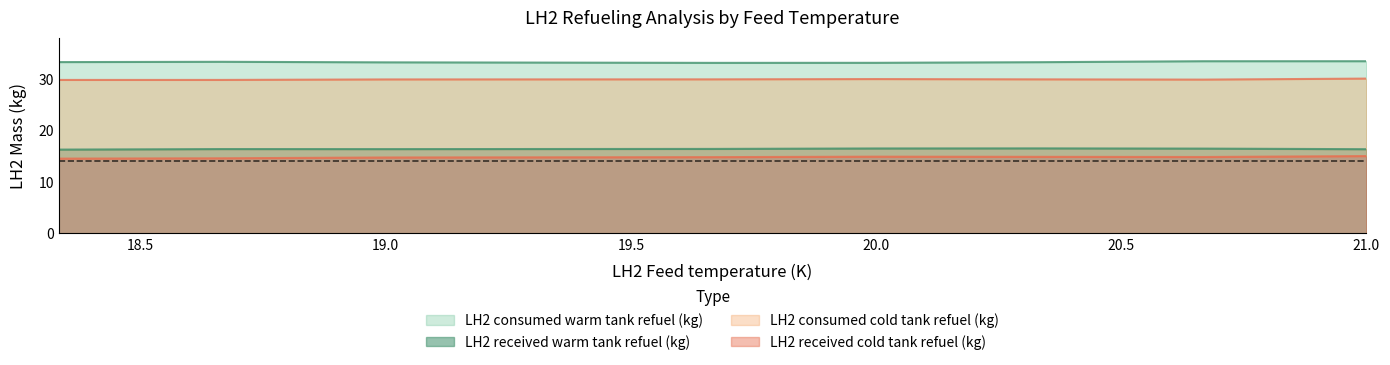

Count the number of categories in the chart.

8